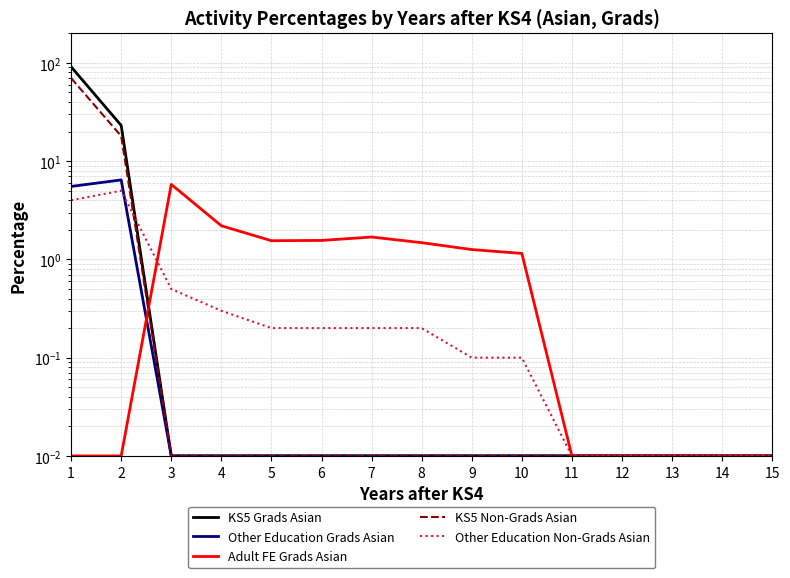

Read the Other Education Non-Grads Asian value at 1.

4.0